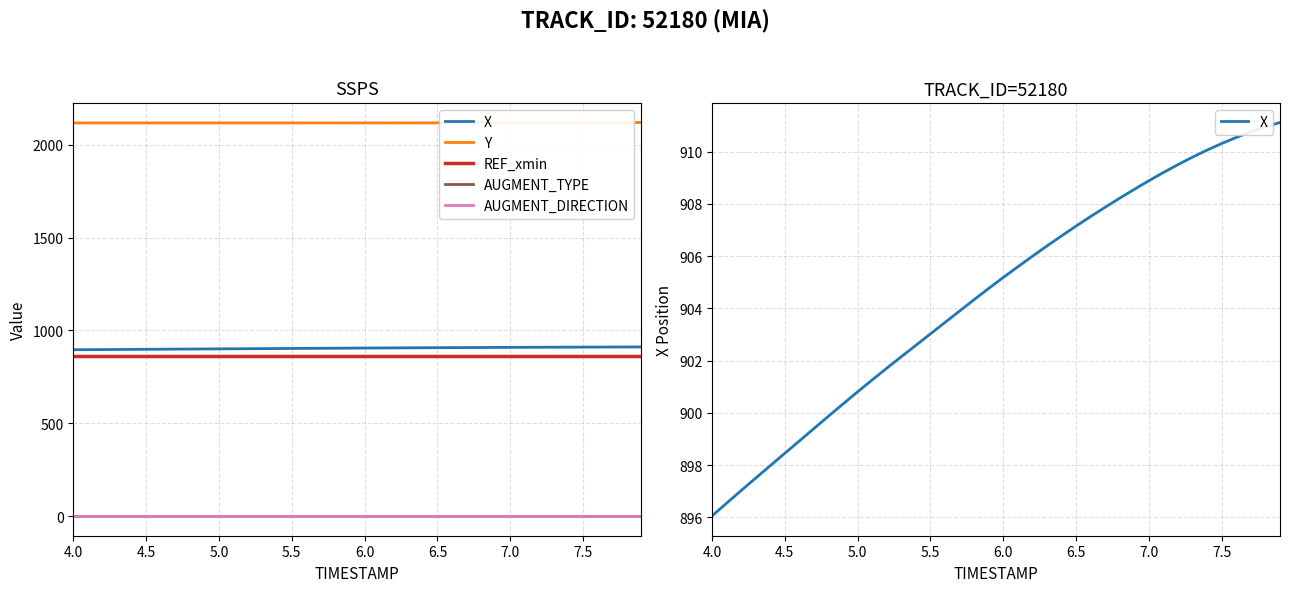

How many lines are shown in the chart?

5